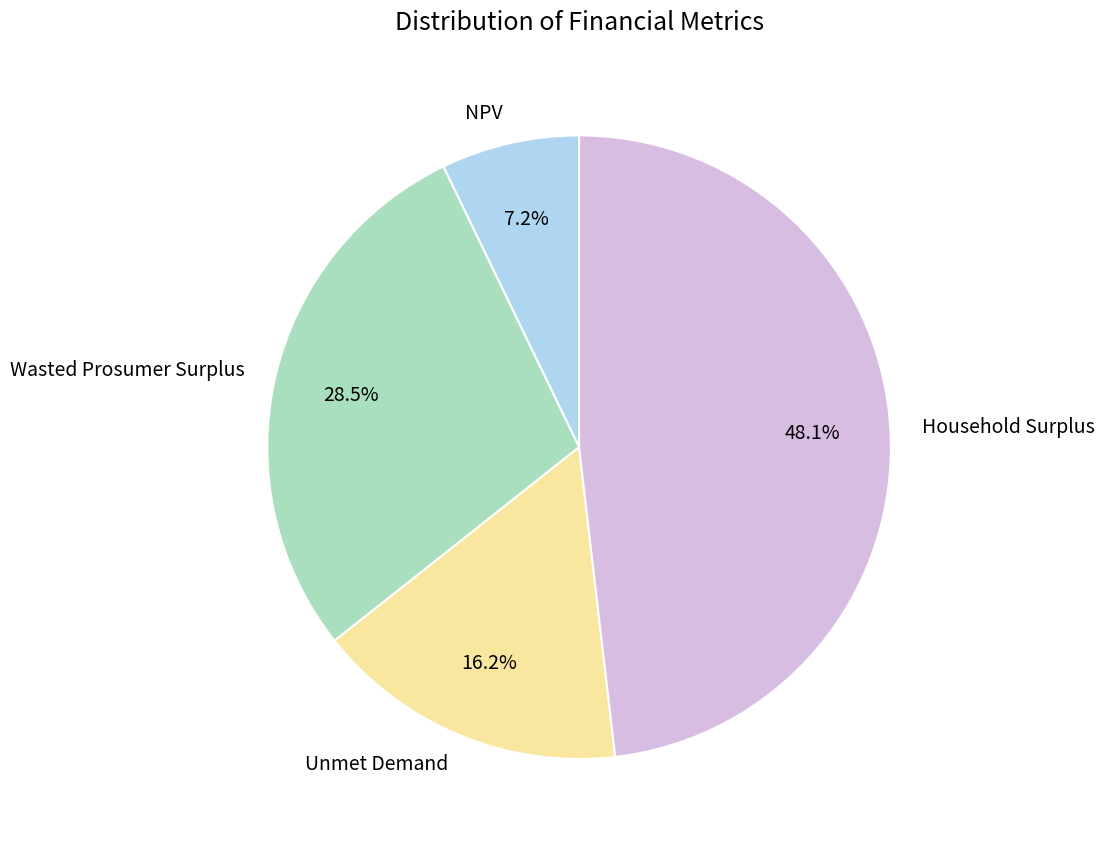

Is it true that Unmet Demand is 24% of the pie?

False